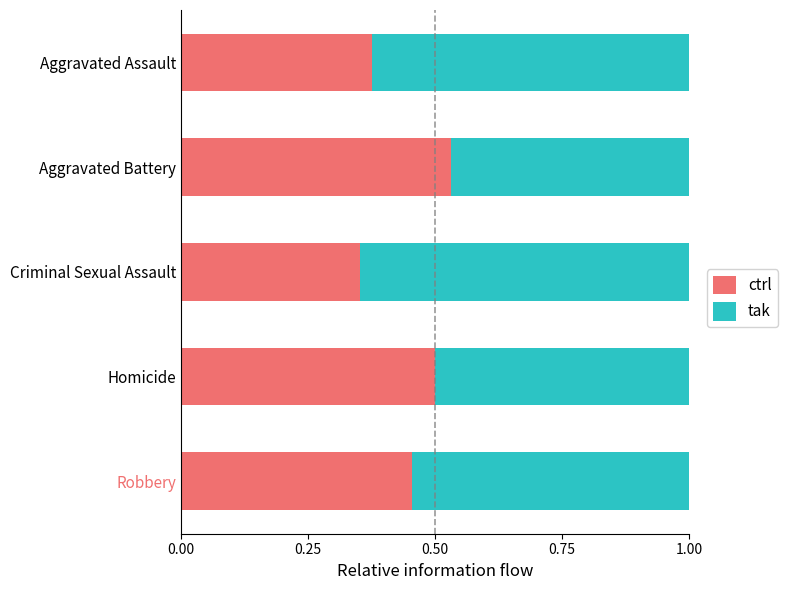

List the labels in order of ctrl value, largest first.

Aggravated Battery, Homicide, Robbery, Aggravated Assault, Criminal Sexual Assault